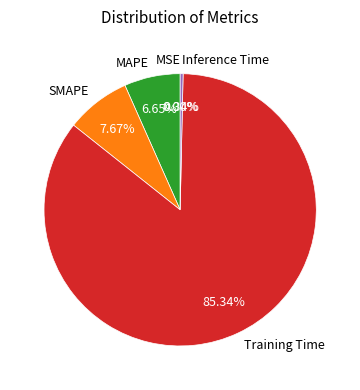

Which slice is the largest?

Training Time